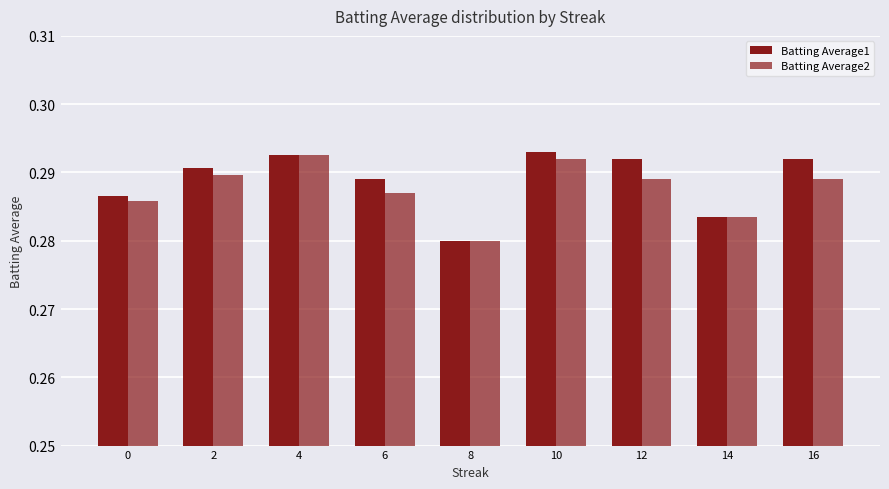

Are the bars grouped side by side (vs. stacked)?

Yes